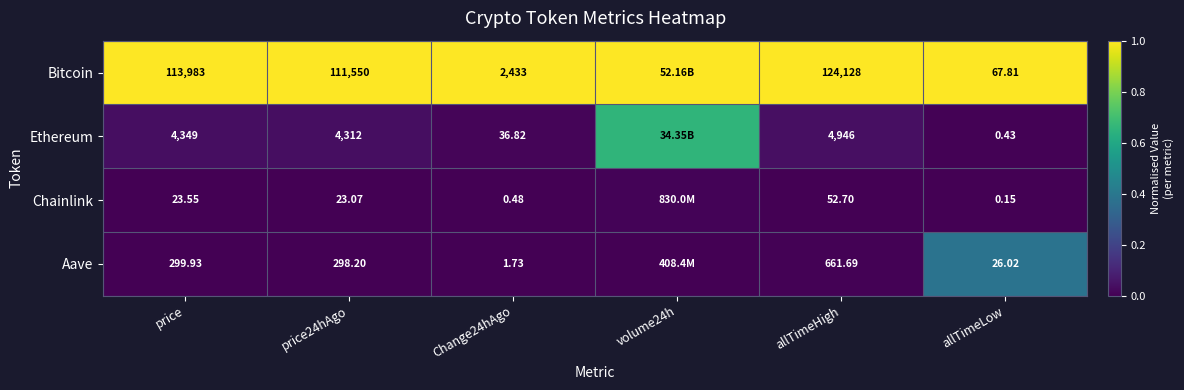

At price24hAgo, list the series in order from smallest to largest.

Chainlink, Aave, Ethereum, Bitcoin